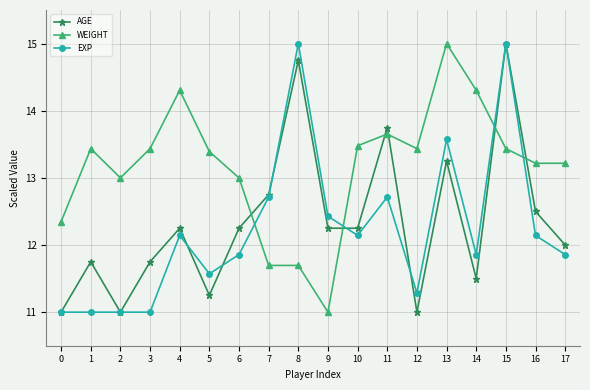

What is the value of the EXP point at the 1st from the left?

11.0